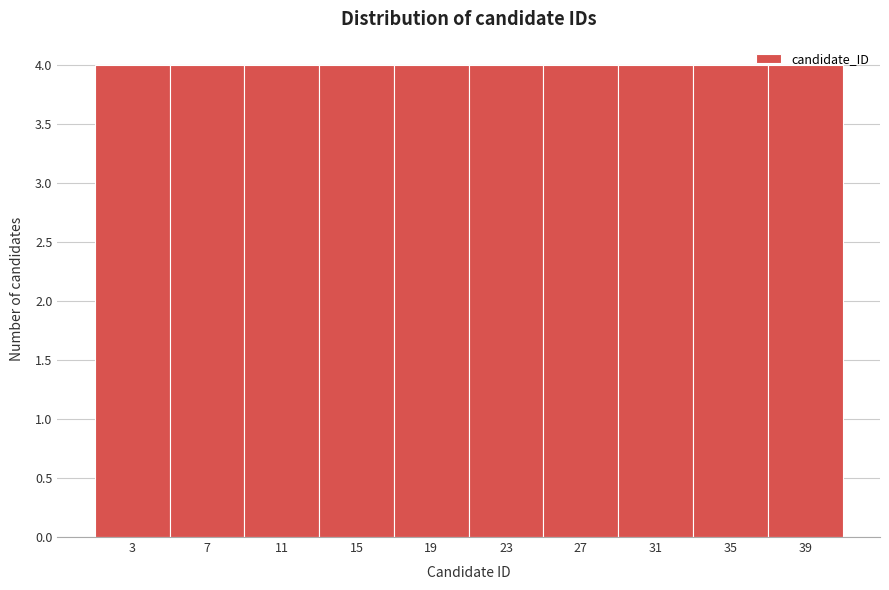

Reading left to right, transcribe this chart: for each bar, give the range it covers on the x-axis and its height. The values are not printed on the chart, so give them approximately, as read against the axis.

1 to 5: 4
5 to 9: 4
9 to 13: 4
13 to 17: 4
17 to 21: 4
21 to 25: 4
25 to 29: 4
29 to 33: 4
33 to 37: 4
37 to 41: 4